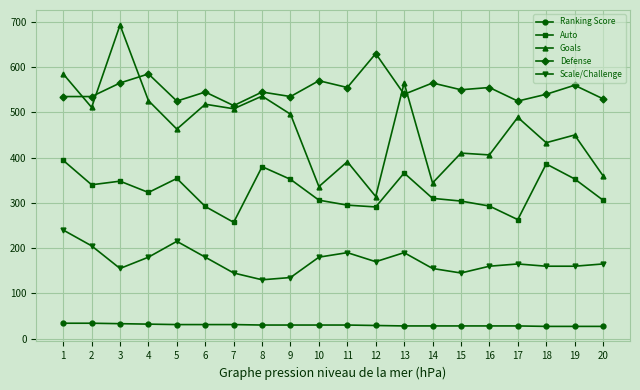

At which category does Scale/Challenge reach its first local valley?

3